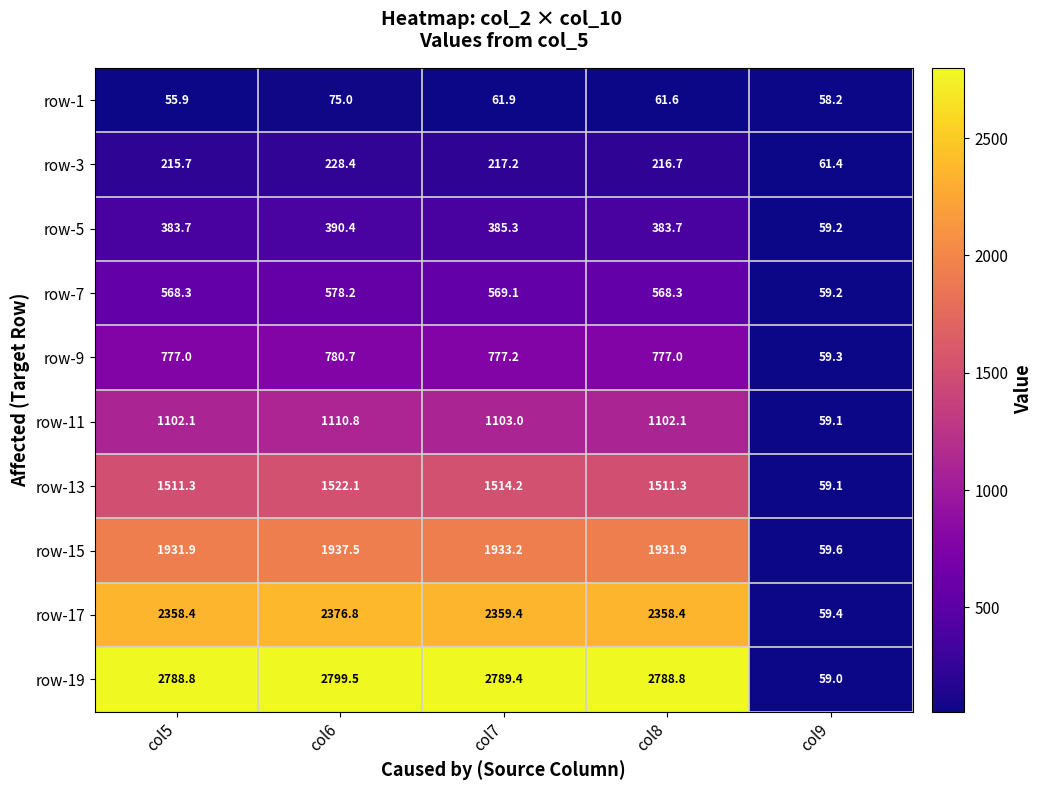

Is it true that row-5 equals 160.7 at col5?

False